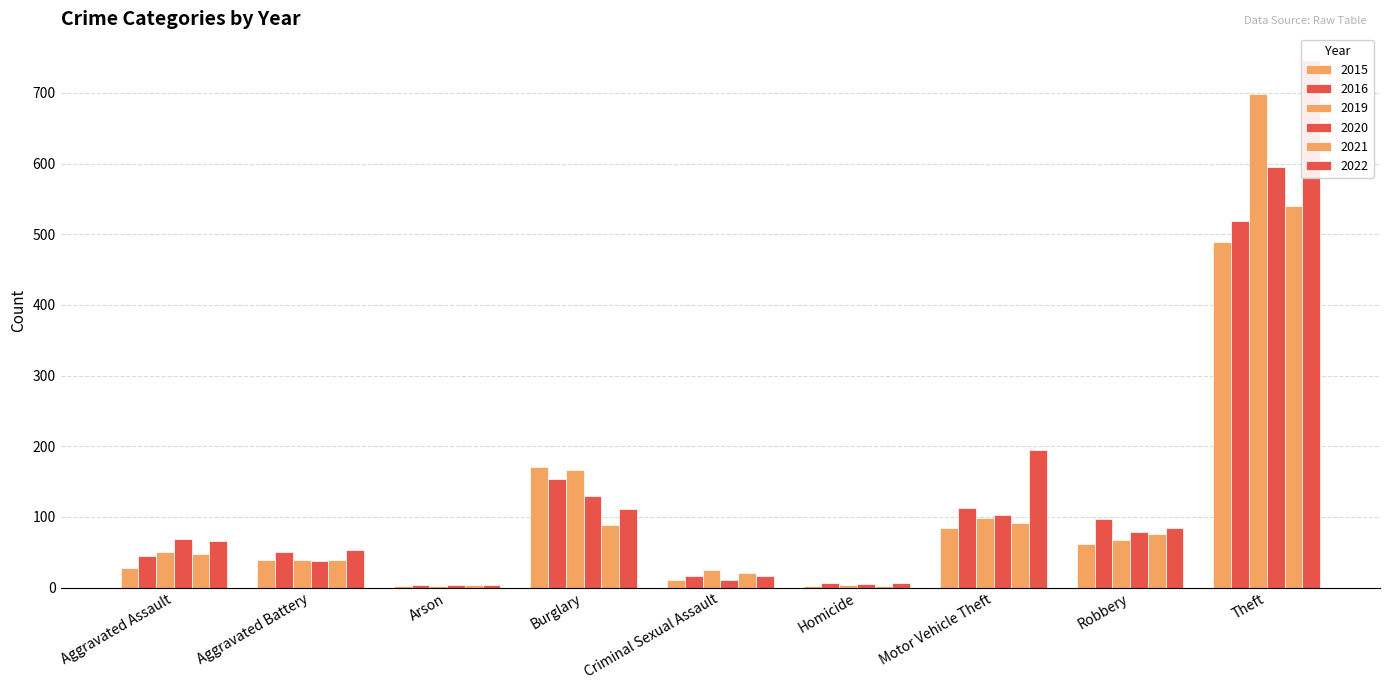

What is the maximum value for 2020?

595